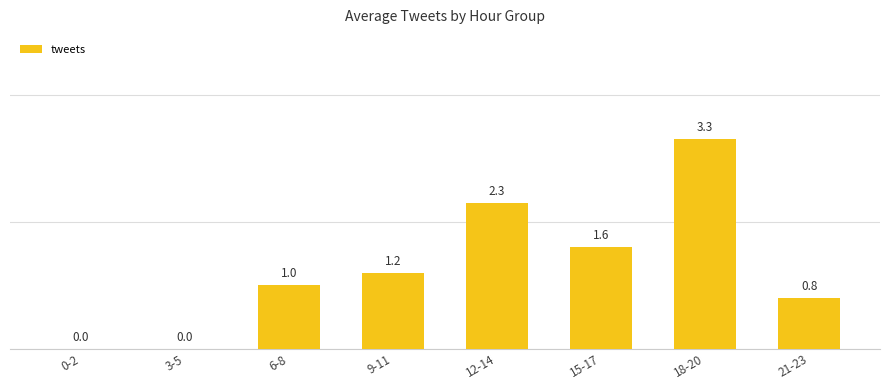

The chart shows a value of 1.1 at 0-2. True or false?

False